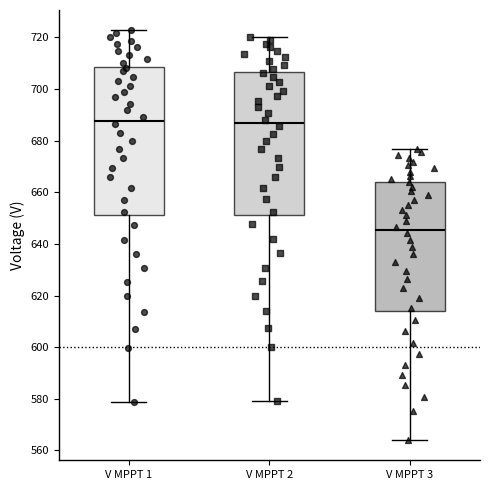

Which box is the tallest, from its lower edge to its upper edge?

V MPPT 1